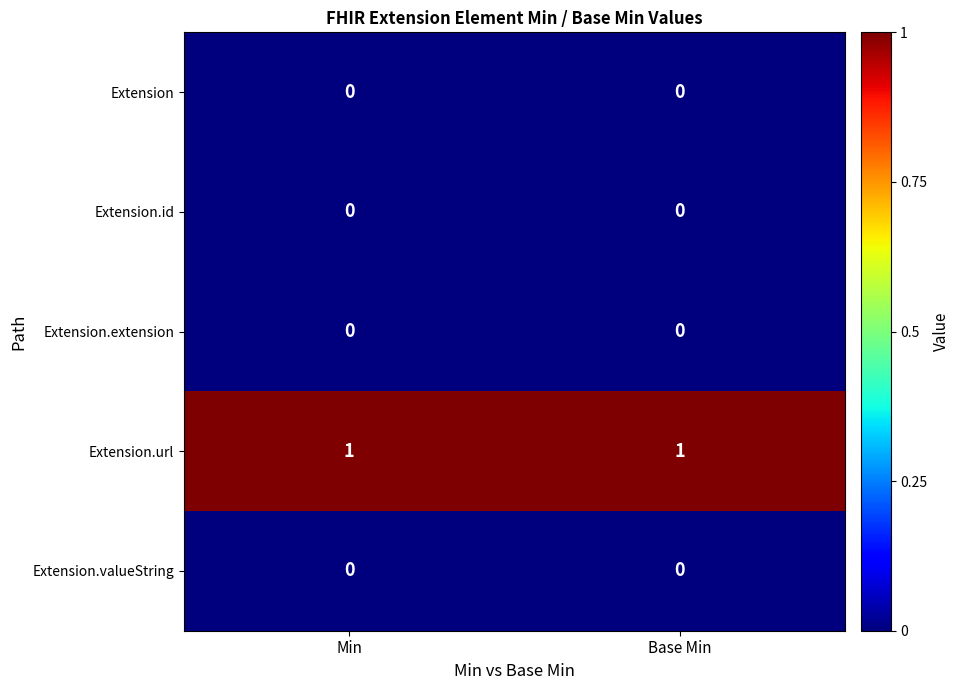

Reading left to right, list all the values displayed in this chart.

Extension: Min=0	Base Min=0
Extension.id: Min=0	Base Min=0
Extension.extension: Min=0	Base Min=0
Extension.url: Min=1	Base Min=1
Extension.valueString: Min=0	Base Min=0